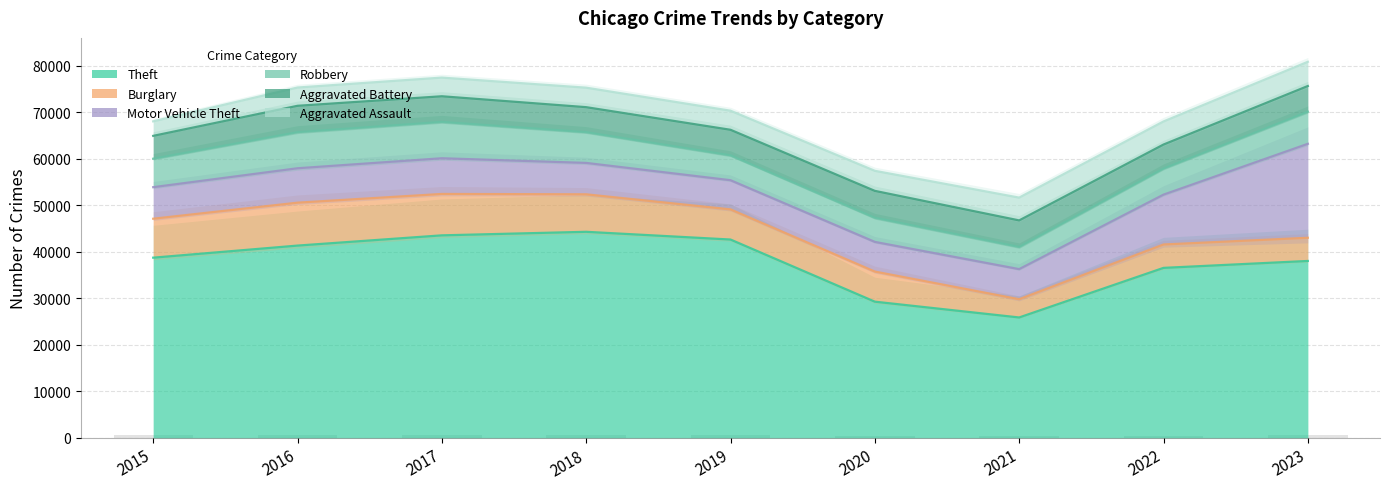

List the labels in order of Motor Vehicle Theft value, smallest first.

2019, 2020, 2021, 2018, 2015, 2016, 2017, 2022, 2023